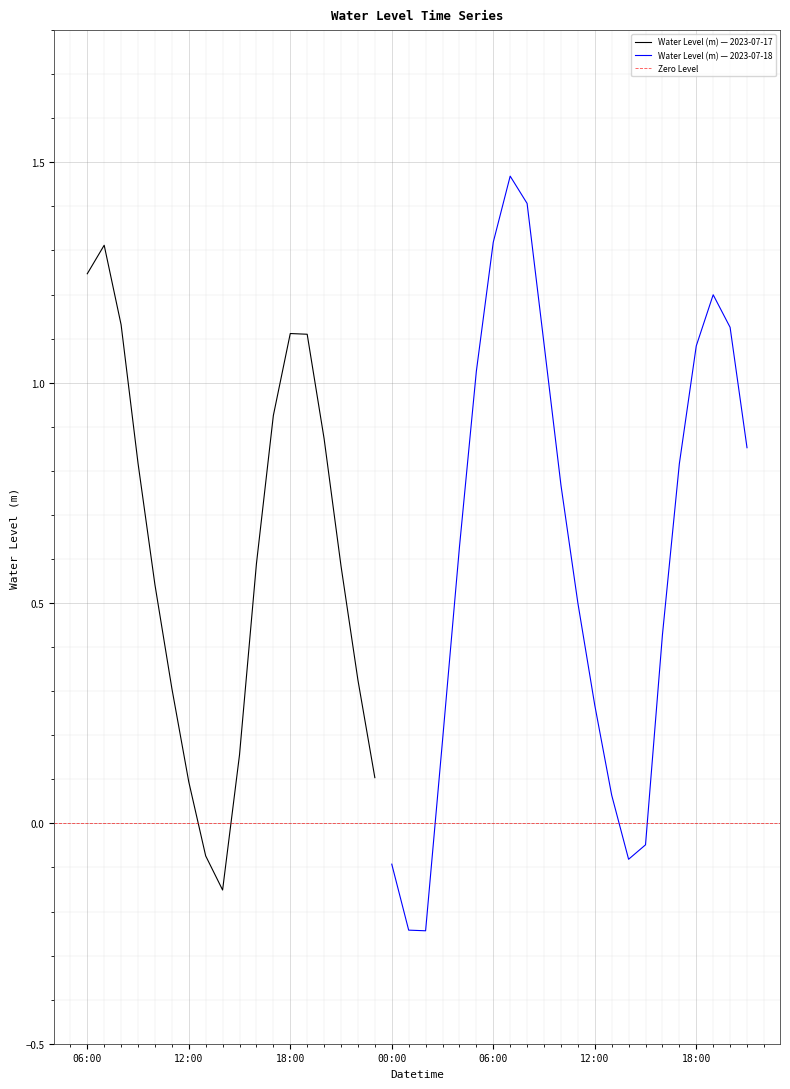

Which has a higher value, 2023-07-18 07:00 or 2023-07-18 02:00?

2023-07-18 07:00